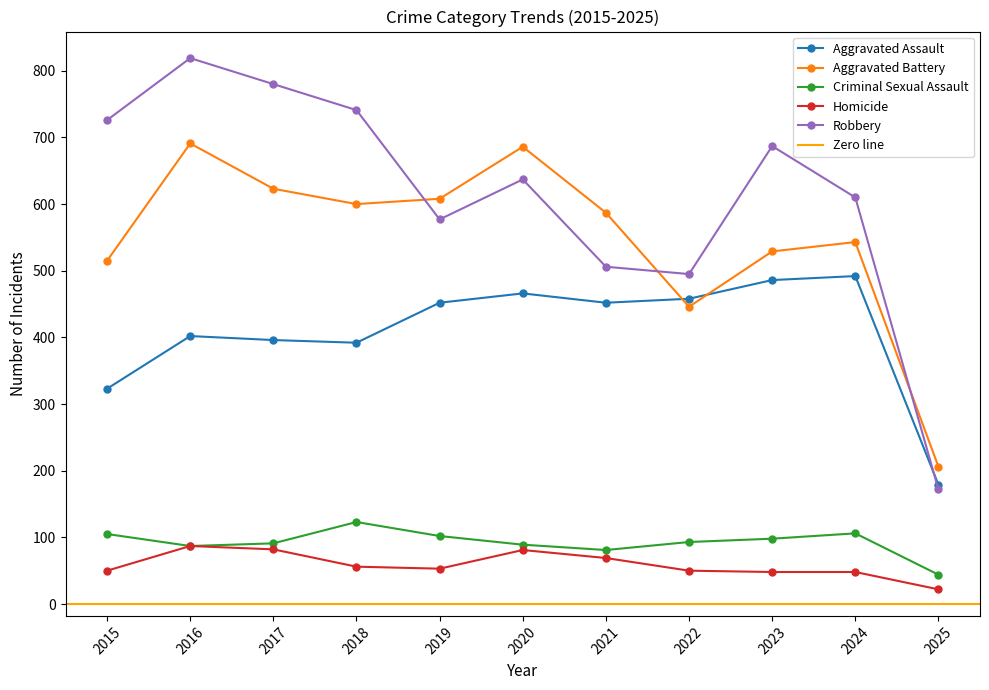

Reading left to right, extract all data points from this chart.

Aggravated Assault: 2015=323	2016=402	2017=396	2018=392	2019=452	2020=466	2021=452	2022=458	2023=486	2024=492	2025=179
Aggravated Battery: 2015=515	2016=691	2017=623	2018=600	2019=608	2020=686	2021=587	2022=446	2023=529	2024=543	2025=206
Criminal Sexual Assault: 2015=105	2016=87	2017=91	2018=123	2019=102	2020=89	2021=81	2022=93	2023=98	2024=106	2025=44
Homicide: 2015=50	2016=87	2017=82	2018=56	2019=53	2020=81	2021=69	2022=50	2023=48	2024=48	2025=22
Robbery: 2015=726	2016=819	2017=780	2018=741	2019=577	2020=637	2021=506	2022=495	2023=687	2024=610	2025=172